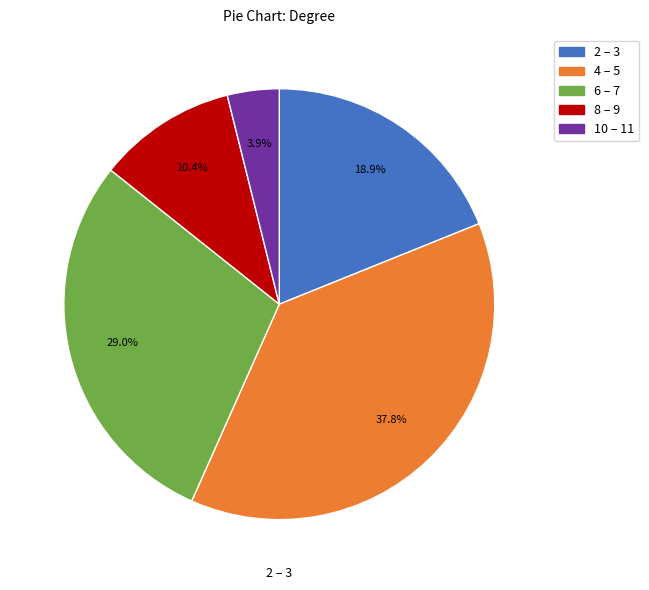

Is there any slice that represents more than half of the pie?

No